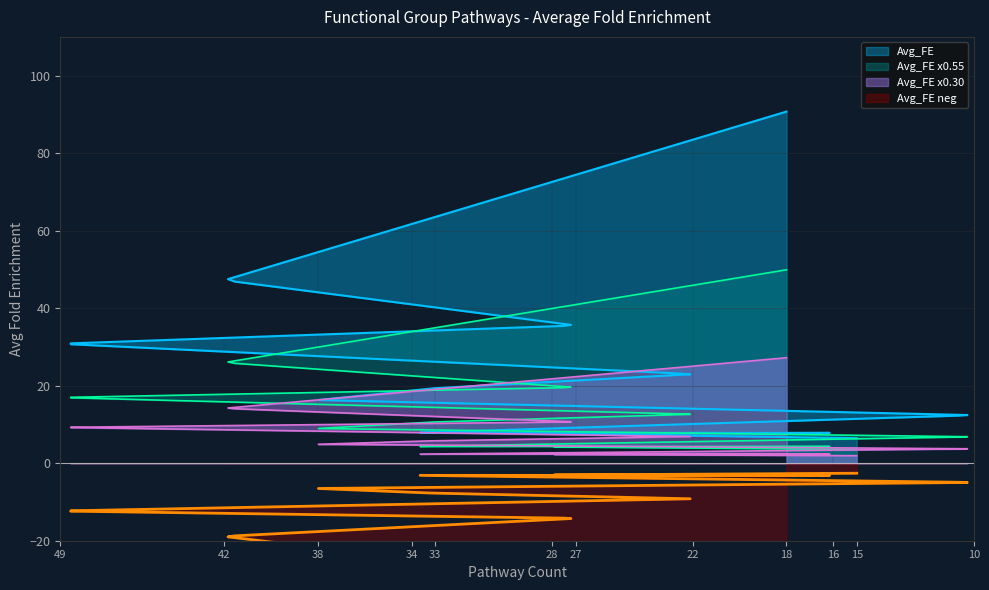

Reading left to right, extract all data points from this chart.

90.7	47.2	35.5	30.8	23.0	19.4	16.3	12.4	7.8	7.8	7.6	6.5